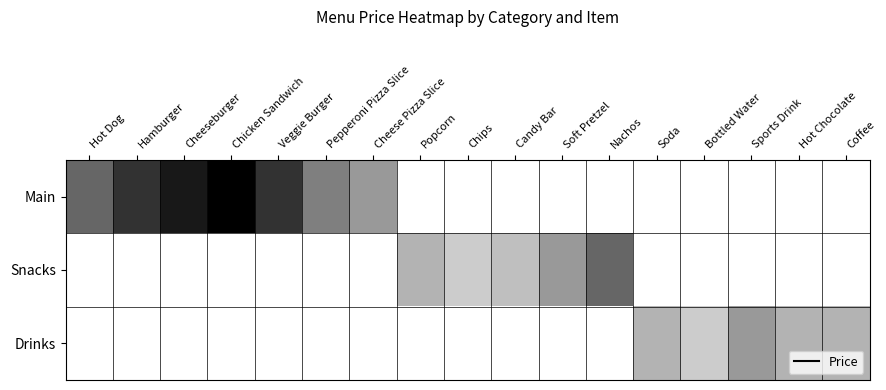

Count the number of categories in the chart.

17